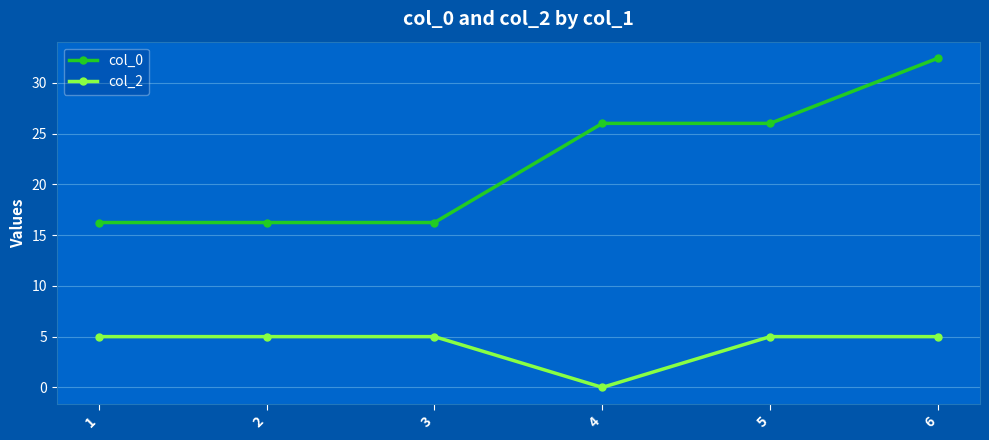

Which series has the largest total across all categories?

col_0